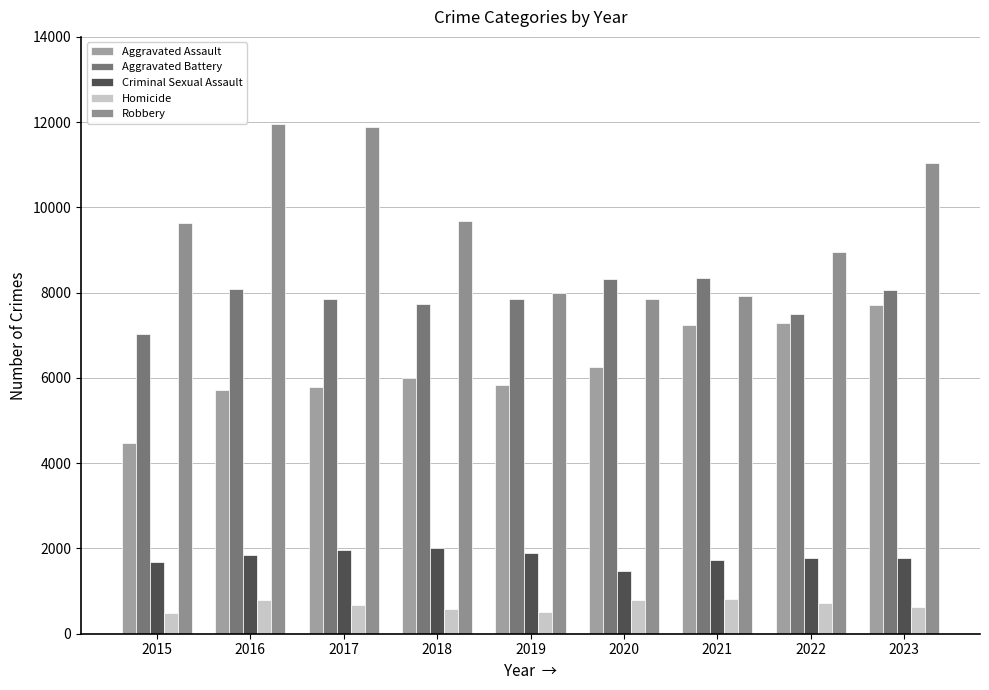

Which category has the lowest value across all series?

2015